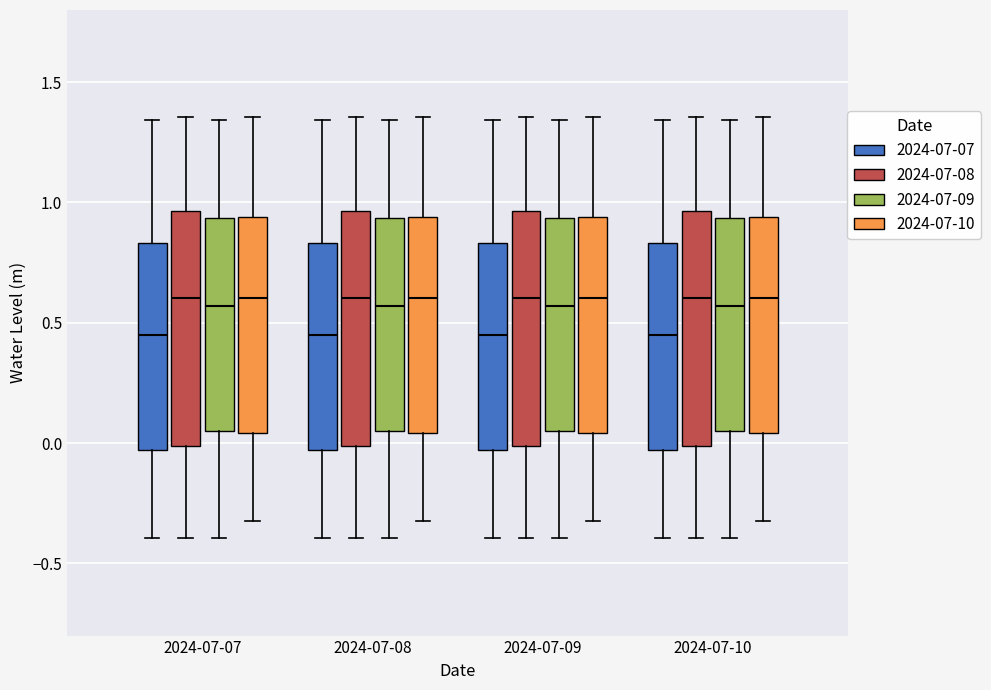

Reading left to right, transcribe this box plot: for each box, give where its median line is, the range the box spans, and where its two whiskers end, as read against the y-axis. The values are not printed on the chart, so give them approximately, as read against the axis.

2024-07-07 (2024-07-07): median 0.45, box -0.05 to 0.85, whiskers -0.40 to 1.35
2024-07-07 (2024-07-08): median 0.60, box 0.00 to 0.95, whiskers -0.40 to 1.35
2024-07-07 (2024-07-09): median 0.55, box 0.05 to 0.95, whiskers -0.40 to 1.35
2024-07-07 (2024-07-10): median 0.60, box 0.05 to 0.95, whiskers -0.30 to 1.35
2024-07-08 (2024-07-07): median 0.45, box -0.05 to 0.85, whiskers -0.40 to 1.35
2024-07-08 (2024-07-08): median 0.60, box 0.00 to 0.95, whiskers -0.40 to 1.35
2024-07-08 (2024-07-09): median 0.55, box 0.05 to 0.95, whiskers -0.40 to 1.35
2024-07-08 (2024-07-10): median 0.60, box 0.05 to 0.95, whiskers -0.30 to 1.35
2024-07-09 (2024-07-07): median 0.45, box -0.05 to 0.85, whiskers -0.40 to 1.35
2024-07-09 (2024-07-08): median 0.60, box 0.00 to 0.95, whiskers -0.40 to 1.35
2024-07-09 (2024-07-09): median 0.55, box 0.05 to 0.95, whiskers -0.40 to 1.35
2024-07-09 (2024-07-10): median 0.60, box 0.05 to 0.95, whiskers -0.30 to 1.35
2024-07-10 (2024-07-07): median 0.45, box -0.05 to 0.85, whiskers -0.40 to 1.35
2024-07-10 (2024-07-08): median 0.60, box 0.00 to 0.95, whiskers -0.40 to 1.35
2024-07-10 (2024-07-09): median 0.55, box 0.05 to 0.95, whiskers -0.40 to 1.35
2024-07-10 (2024-07-10): median 0.60, box 0.05 to 0.95, whiskers -0.30 to 1.35